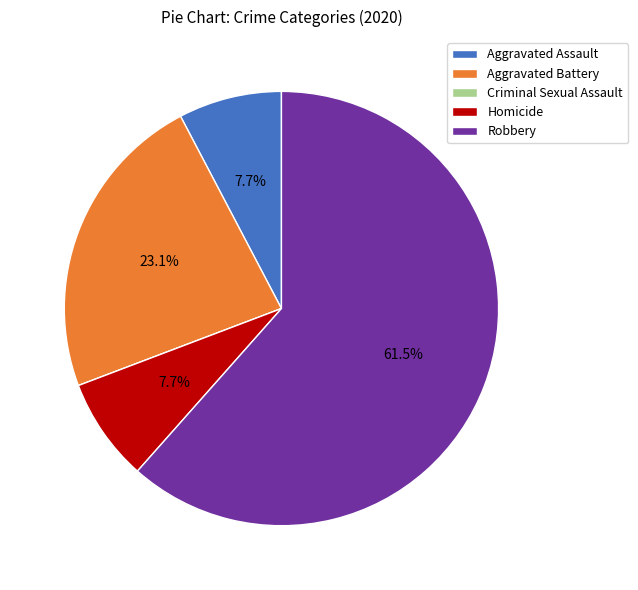

What is the majority slice?

Robbery